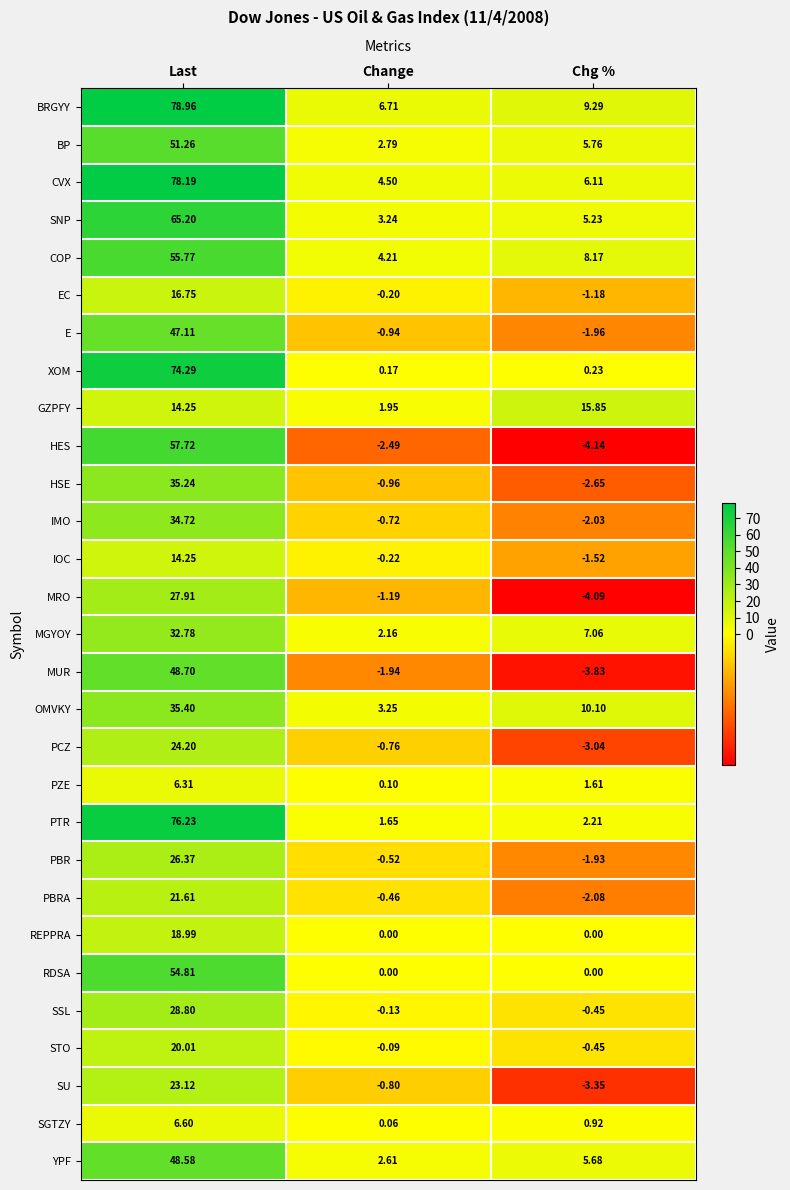

At which category does the chart reach its minimum across all series?

Chg %